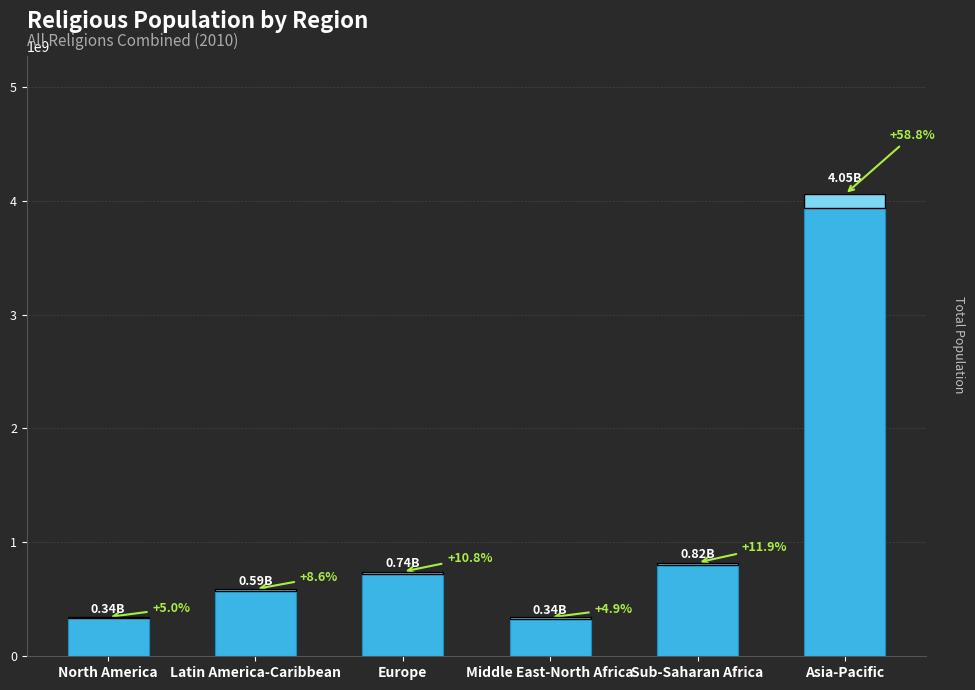

Which label corresponds to the smallest value in the chart?

Middle East-North Africa